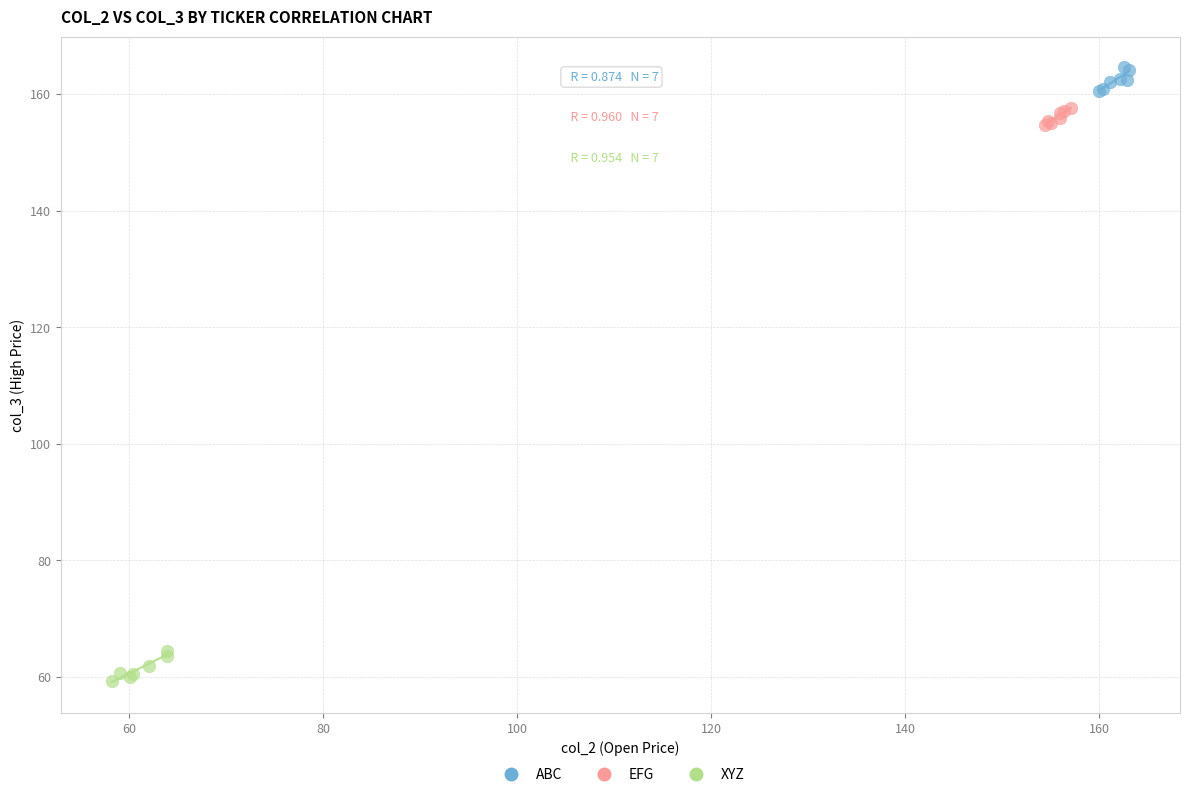

Which series contains the highest Y value?

ABC